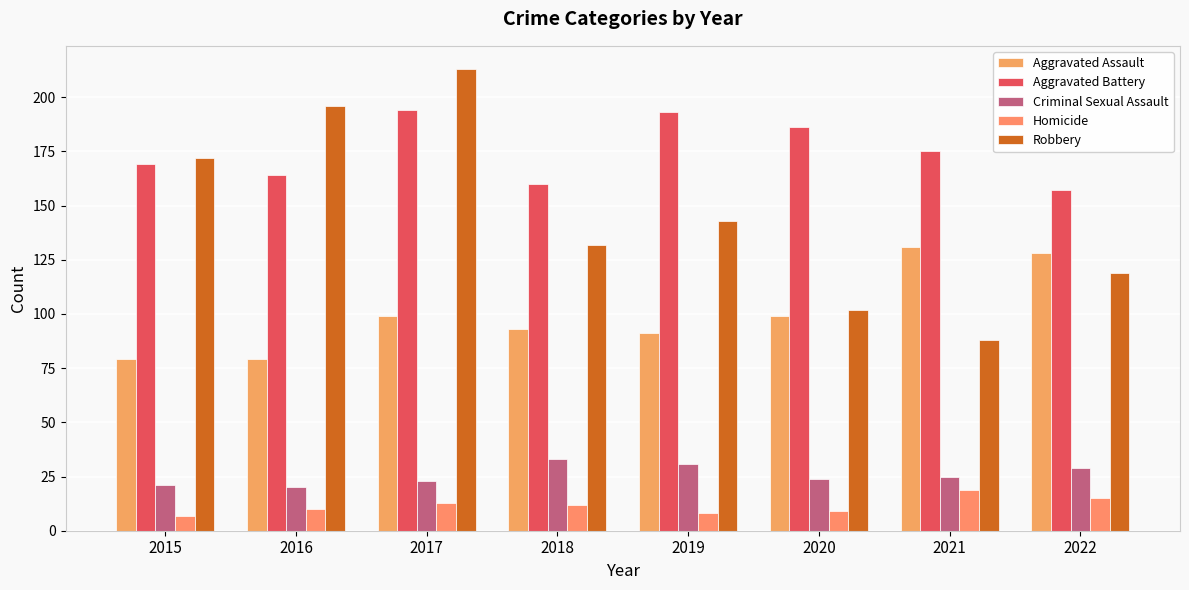

What is the difference between the maximum and minimum values in the Aggravated Battery series?

37